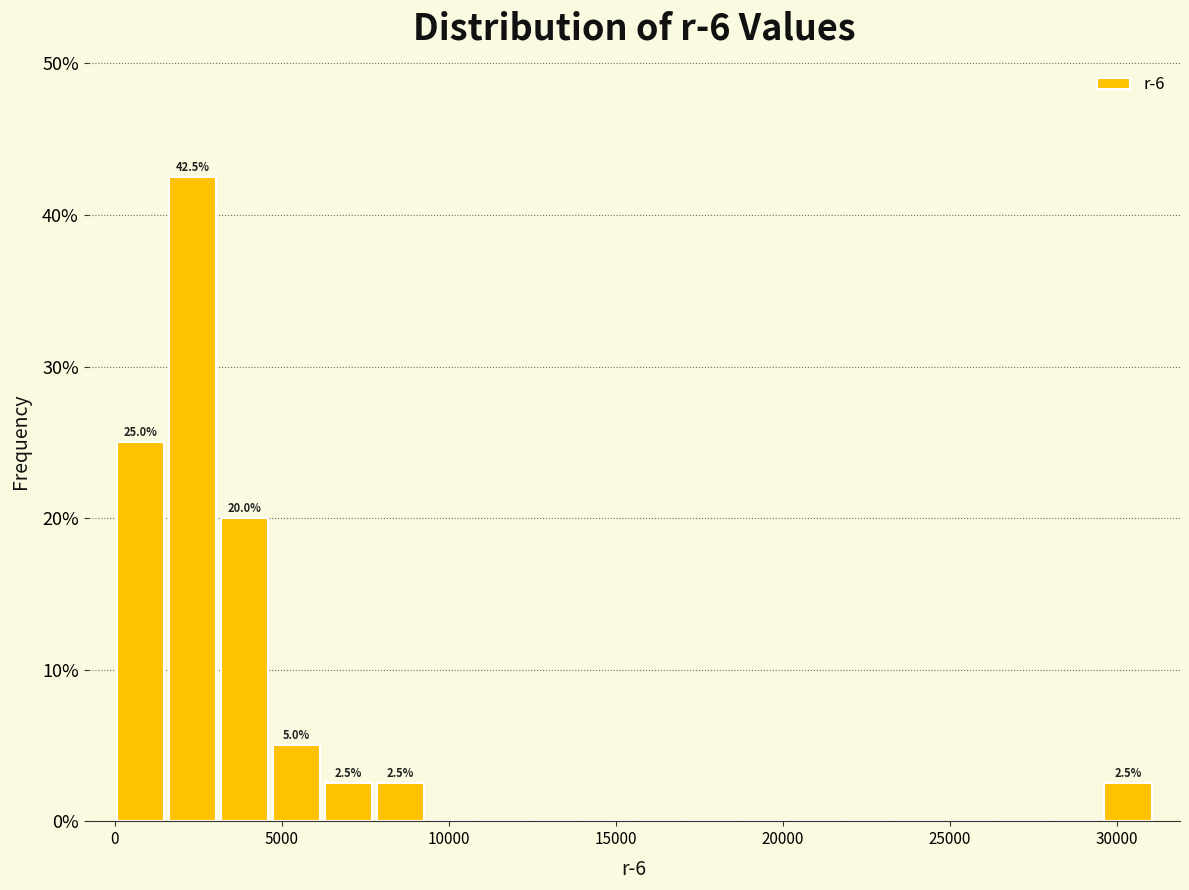

Read against the x-axis, roughly where is the centre of the tallest bar?

2500